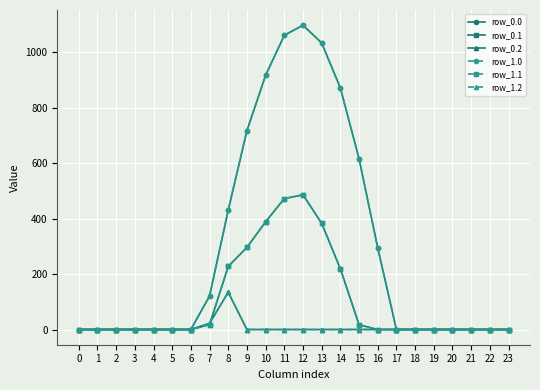

Reading left to right, transcribe all the data shown in this chart.

row_0.0: 0.0	0.0	0.0	0.0	0.0	0.0	0.0	120.6	430.3	716.9	916.2	1060.3	1096.7	1032.9	870.6	615.9	294.5	0.0	0.0	0.0	0.0	0.0	0.0	0.0
row_0.1: 0.0	0.0	0.0	0.0	0.0	0.0	0.0	17.7	227.5	295.9	388.1	471.7	485.4	382.7	219.2	17.3	0.0	0.0	0.0	0.0	0.0	0.0	0.0	0.0
row_0.2: 0.0	0.0	0.0	0.0	0.0	0.0	0.0	22.3	134.2	0.0	0.0	0.0	0.0	0.0	0.0	0.0	0.0	0.0	0.0	0.0	0.0	0.0	0.0	0.0
row_1.0: 0.0	0.0	0.0	0.0	0.0	0.0	0.0	120.6	430.3	716.9	916.2	1060.3	1096.7	1032.9	870.6	615.9	294.5	0.0	0.0	0.0	0.0	0.0	0.0	0.0
row_1.1: 0.0	0.0	0.0	0.0	0.0	0.0	0.0	17.7	227.5	295.9	388.1	471.7	485.4	382.7	219.2	17.3	0.0	0.0	0.0	0.0	0.0	0.0	0.0	0.0
row_1.2: 0.0	0.0	0.0	0.0	0.0	0.0	0.0	22.3	134.2	0.0	0.0	0.0	0.0	0.0	0.0	0.0	0.0	0.0	0.0	0.0	0.0	0.0	0.0	0.0